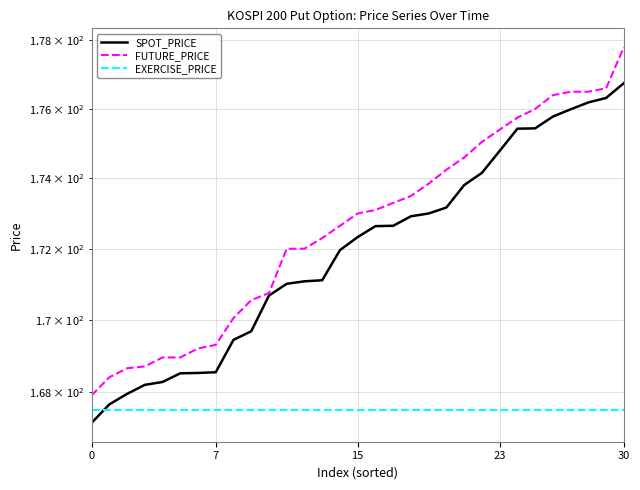

How many lines are shown in the chart?

3